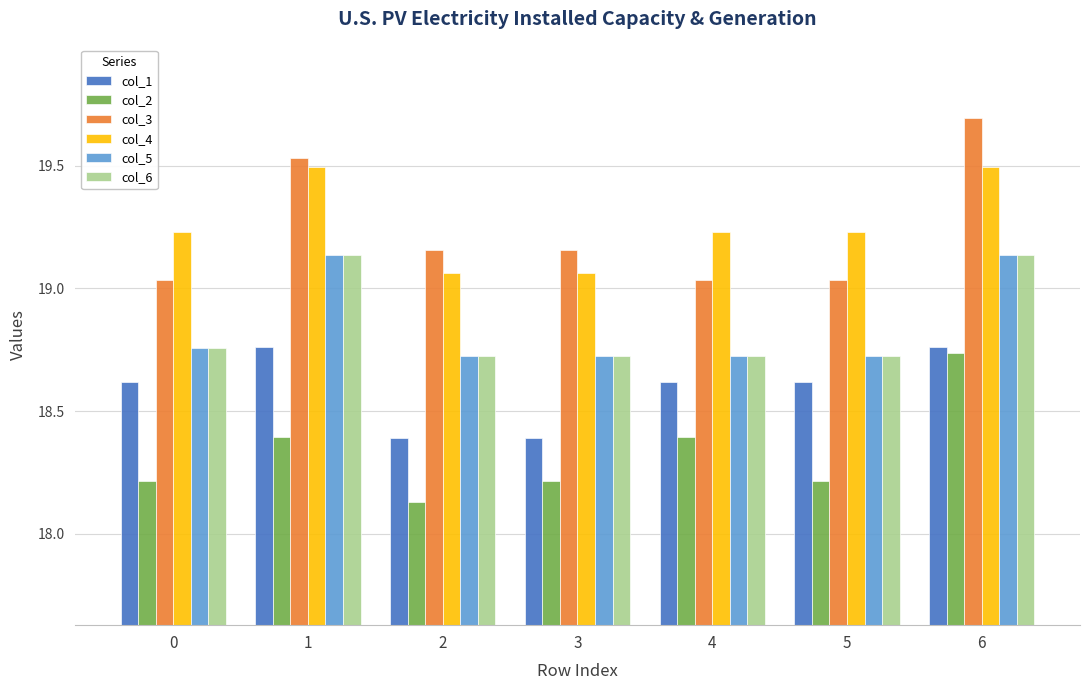

What are all the series names shown in the legend?

col_1, col_2, col_3, col_4, col_5, col_6